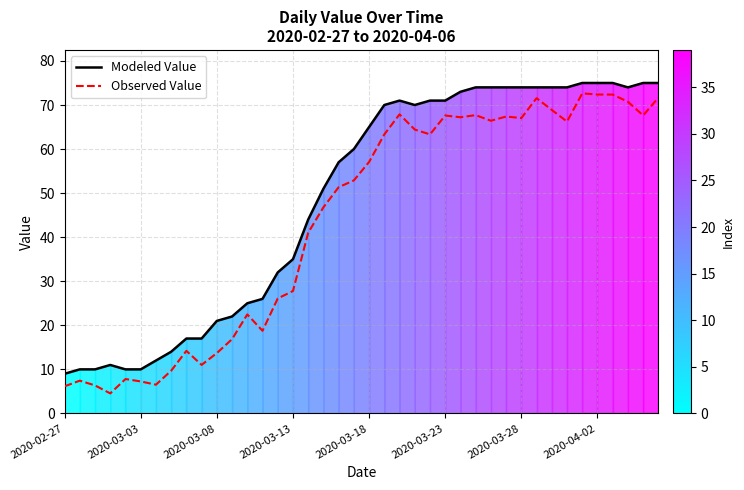

How many data points in Observed Value are above 57?

20